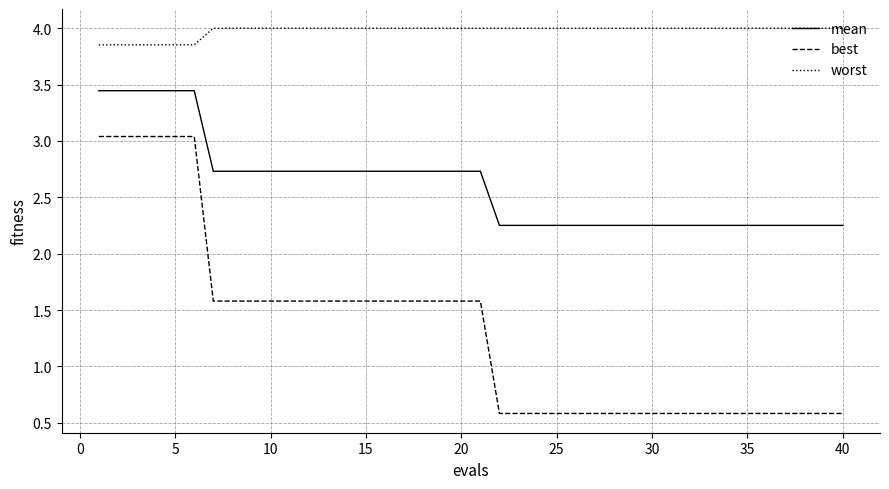

Which series has the largest range (max minus min)?

best